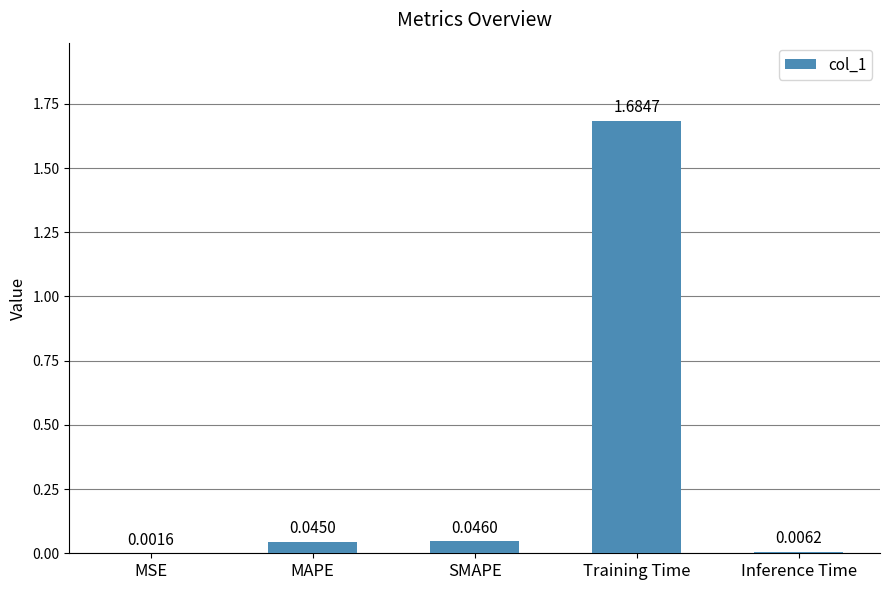

What is the sum of all values?

1.8